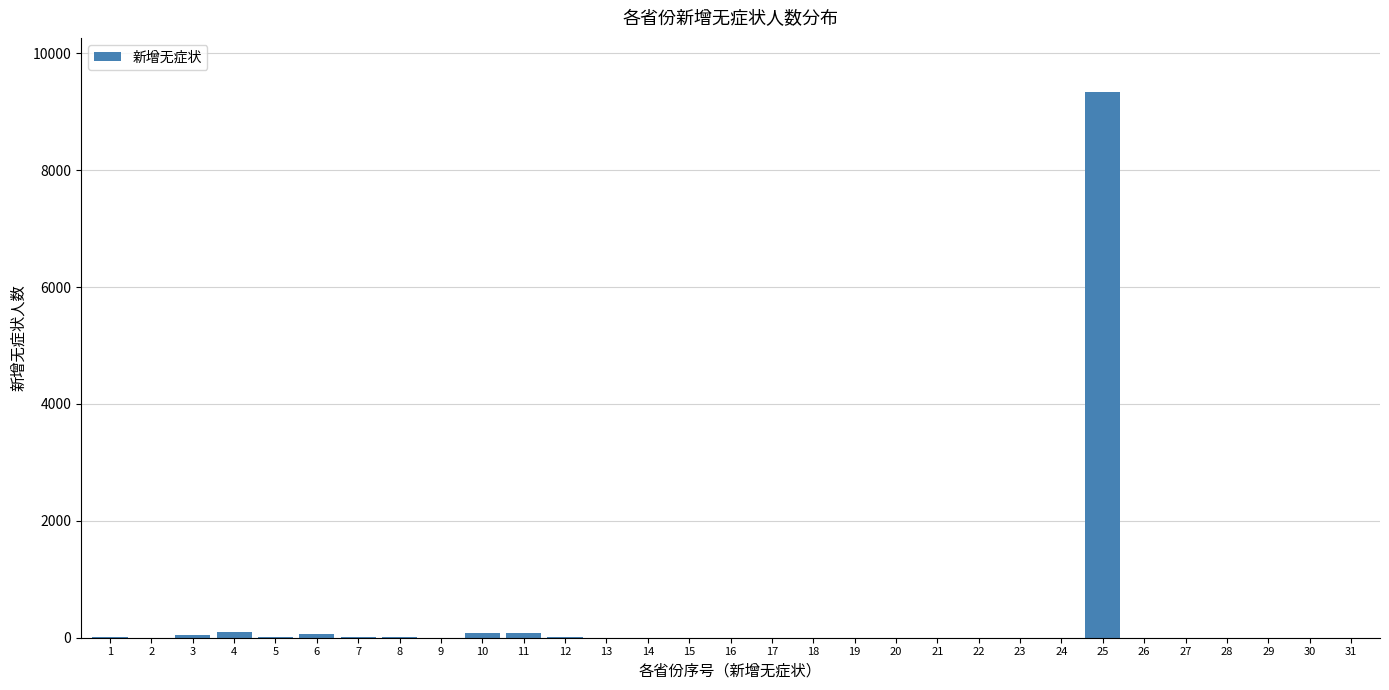

What is the maximum value shown in the chart?

9330